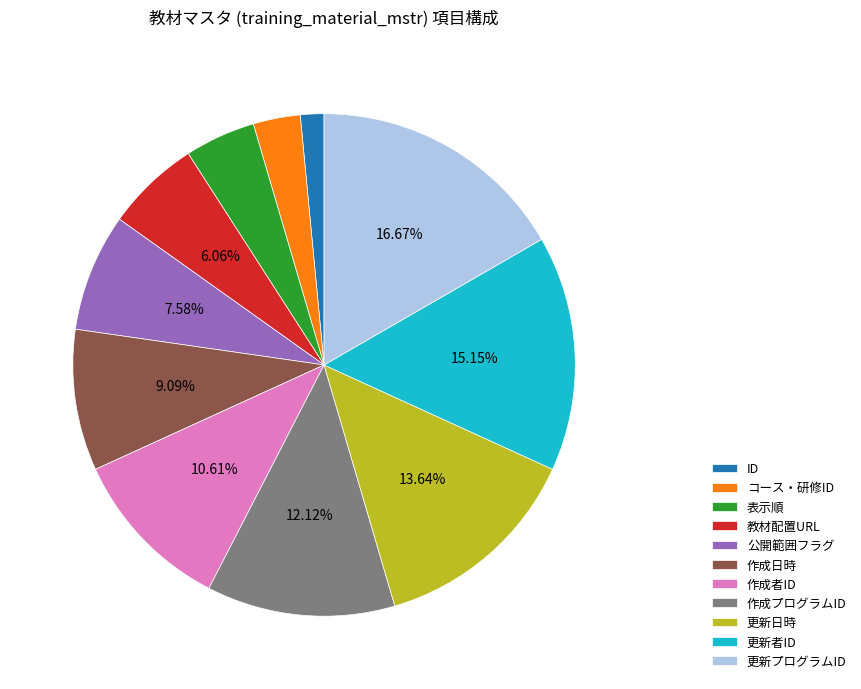

Which category has the smallest portion of the pie?

ID